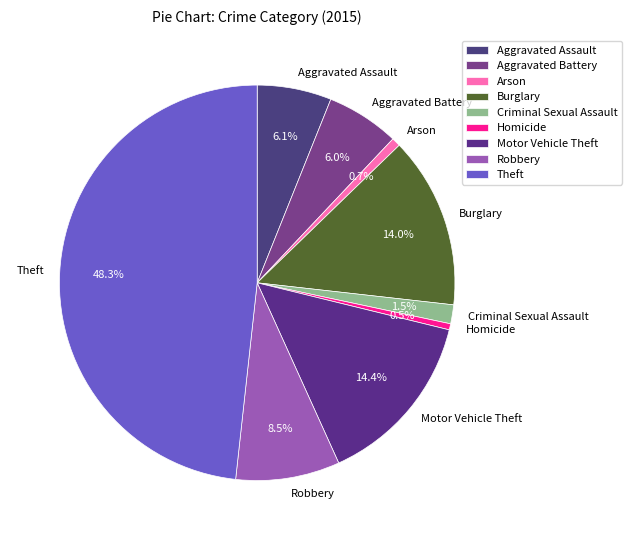

Combined, do Aggravated Battery and Motor Vehicle Theft account for over 50%?

No